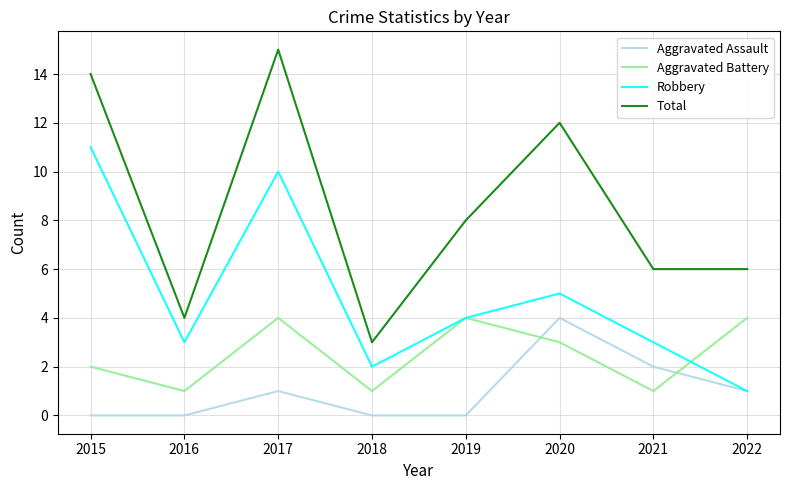

Where is Aggravated Assault nearest to the value 2?

2021